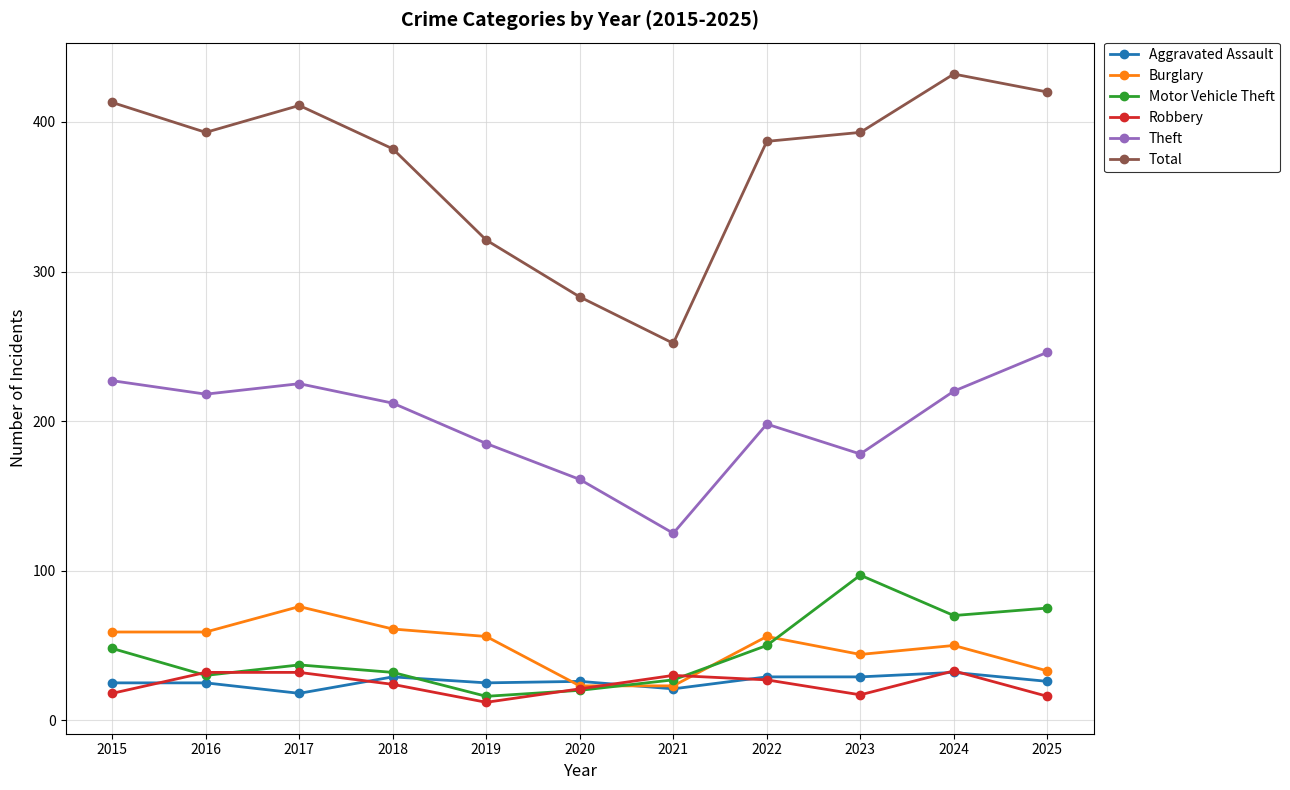

What is the difference between the highest and lowest values at 2019?

309